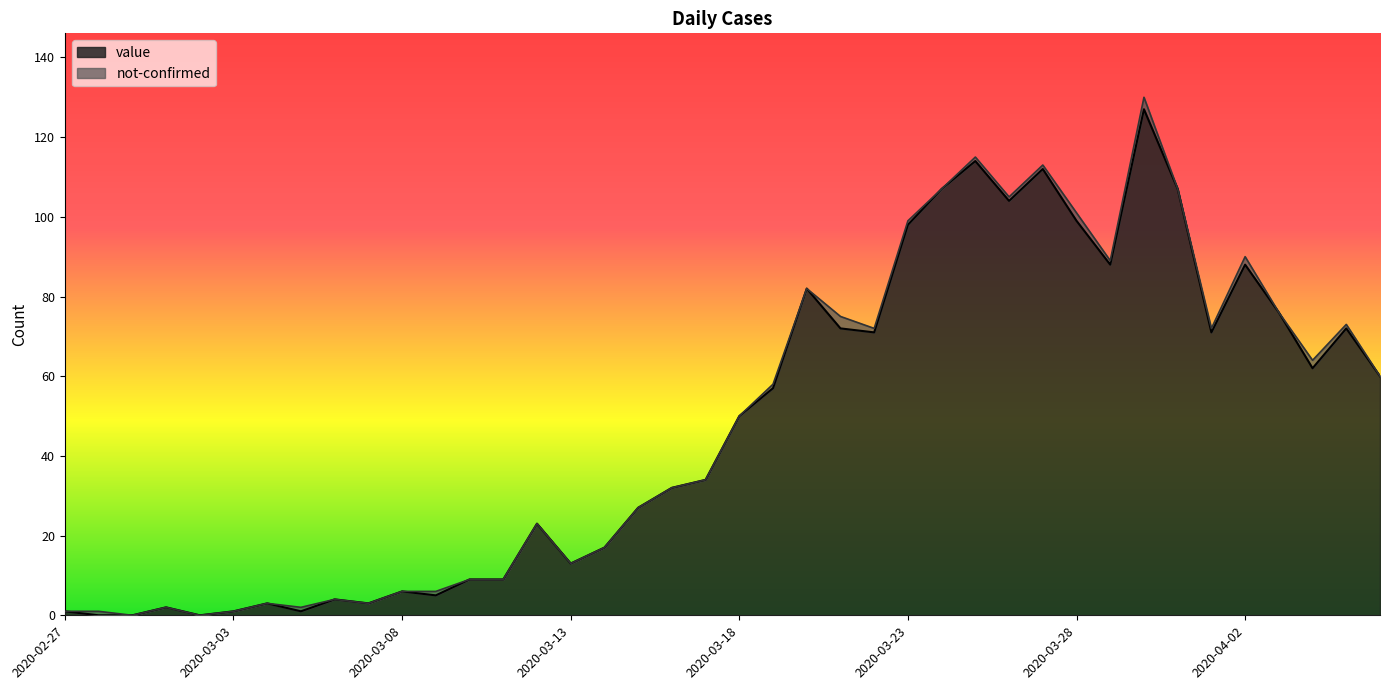

Does the chart display data point markers on the line(s)?

No